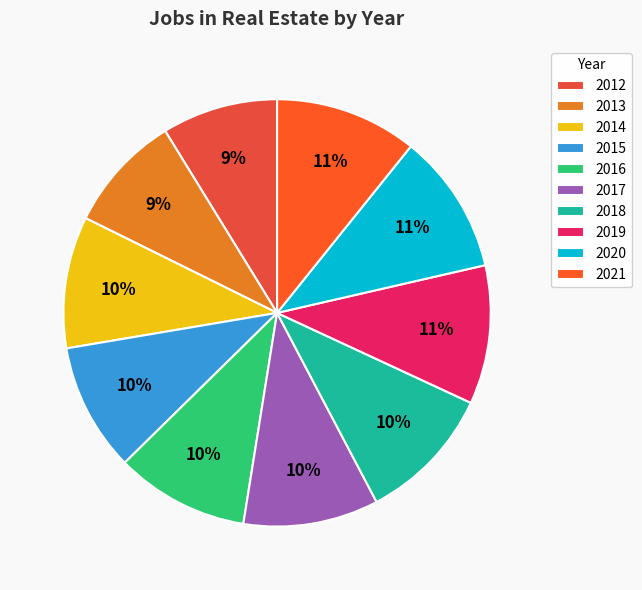

Between 2012 and 2020, which is larger?

2020